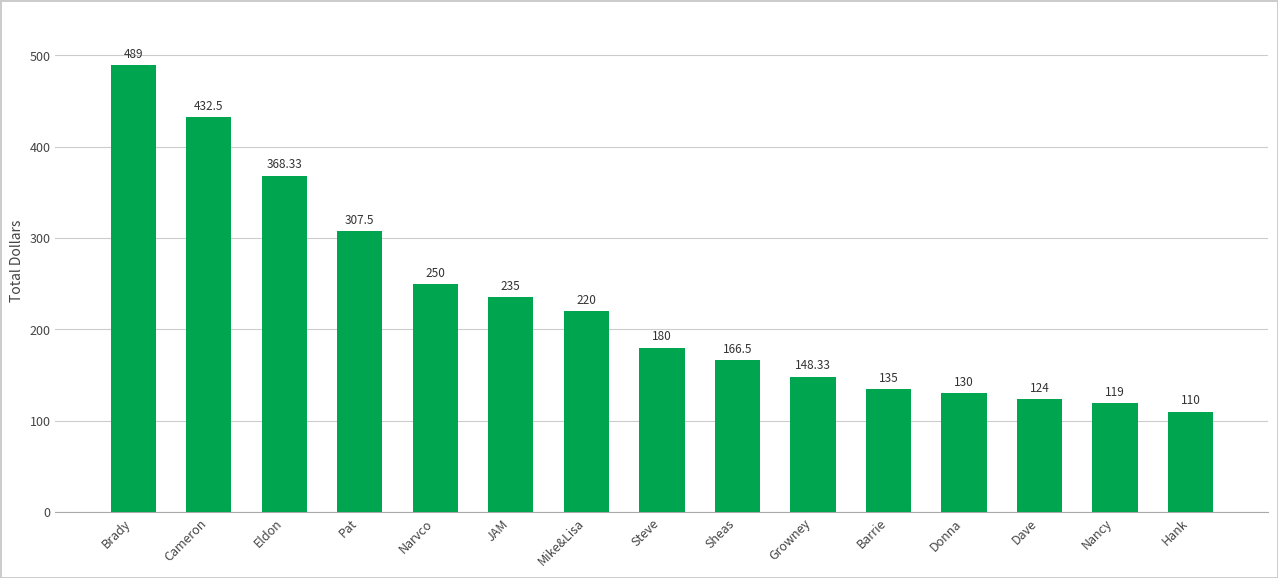

At which label does the data first exceed 180?

Brady